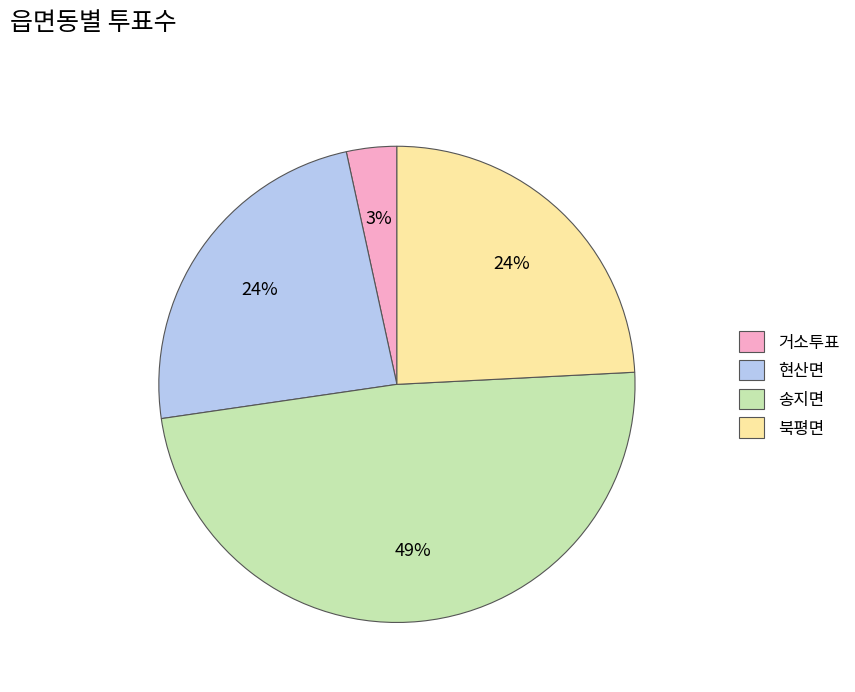

Between 송지면 and 거소투표, which is larger?

송지면